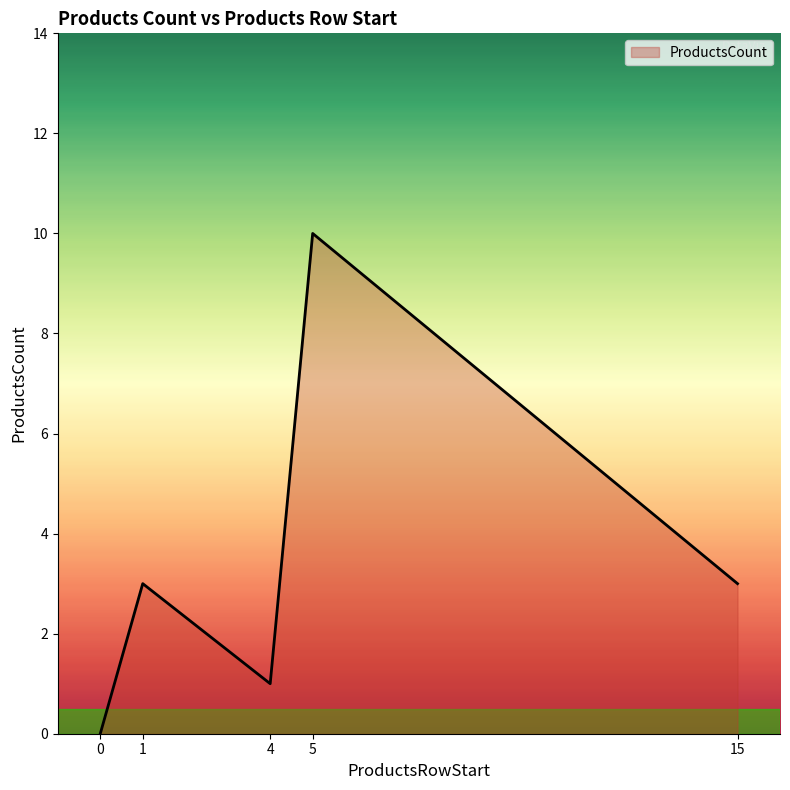

What is the ratio of the value at 15 to the value at 4?

3.0